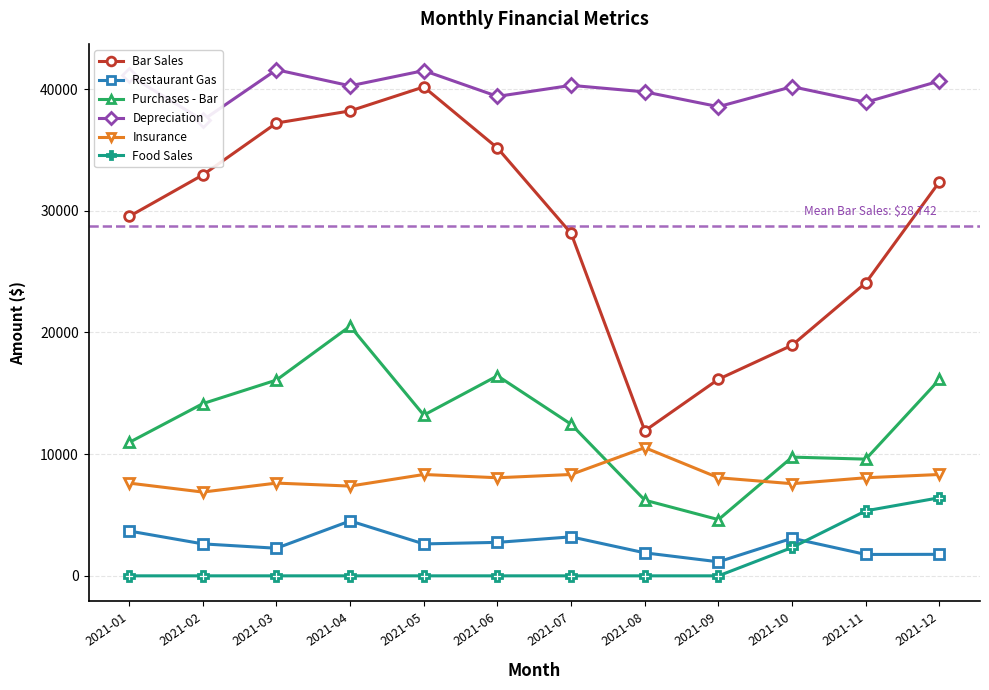

Rank the series at 2021-04 from highest to lowest value.

Depreciation, Bar Sales, Purchases - Bar, Insurance, Restaurant Gas, Food Sales